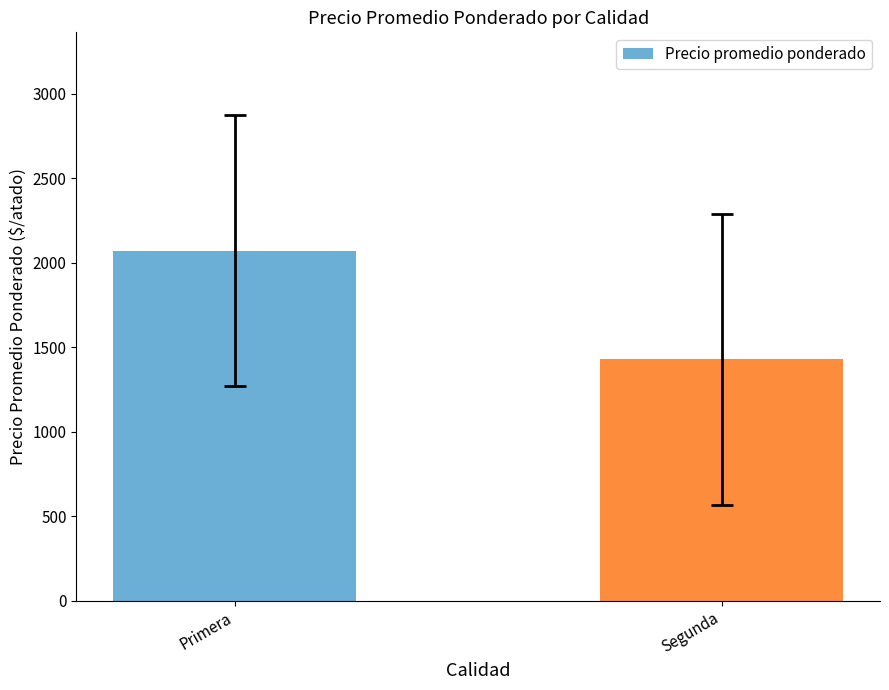

What is the sum of all values?

3501.0